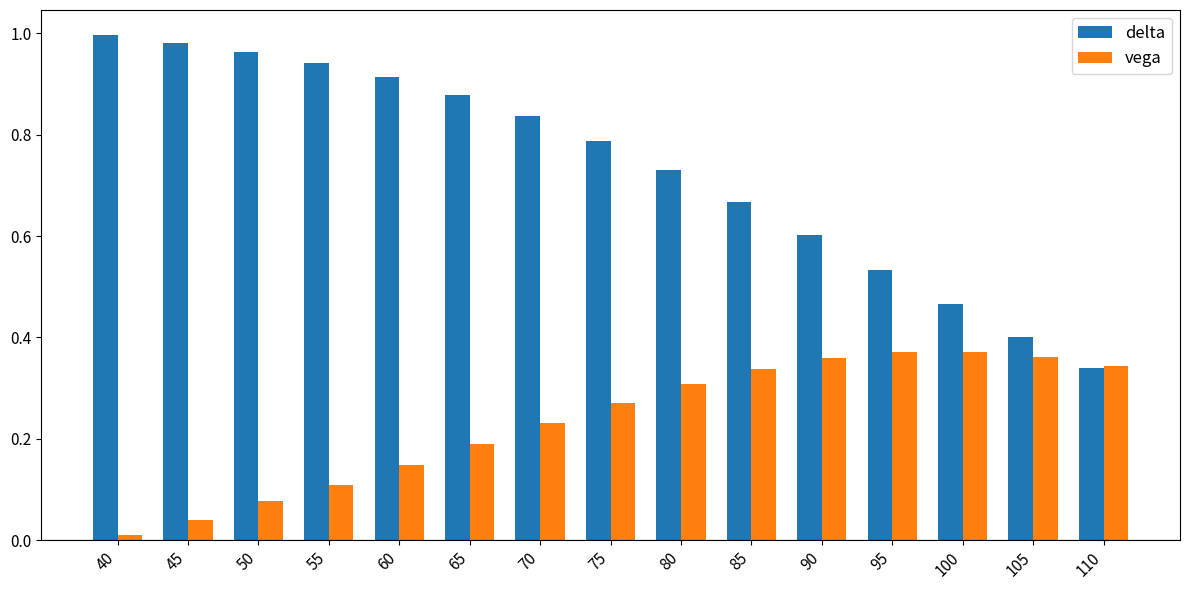

At which label is vega closest to 0?

40